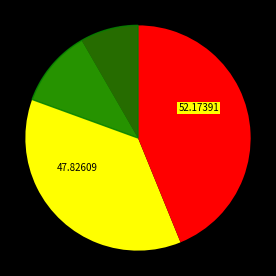

Is it true that Data Rate is 66% of the pie?

False